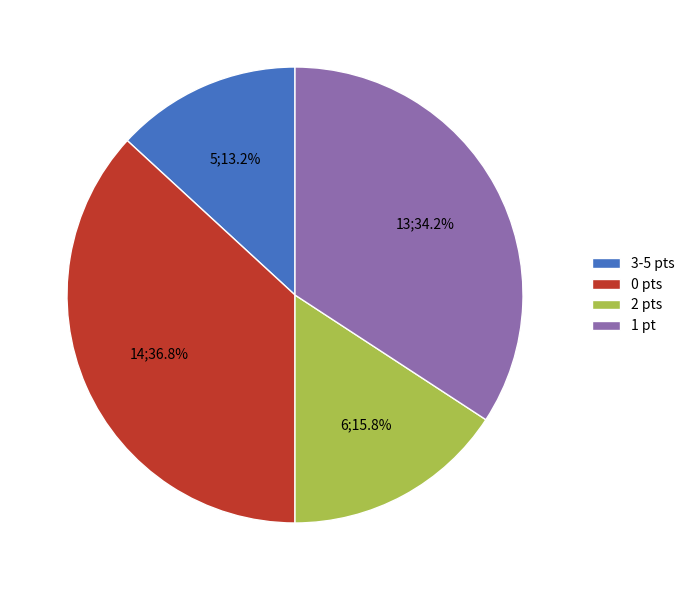

Do 1 pt and 0 pts together represent more than half of the pie?

Yes